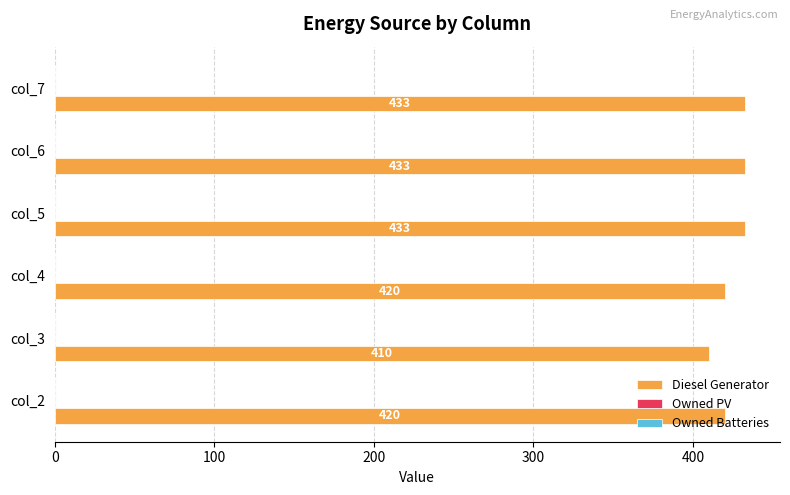

Is it true that the value at col_2 is 745?

False